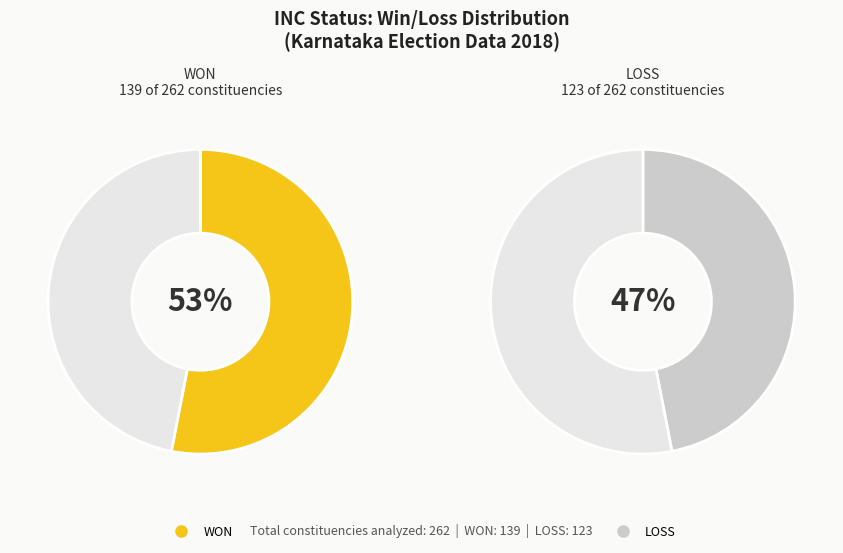

Is the sum of WON and LOSS greater than half?

Yes